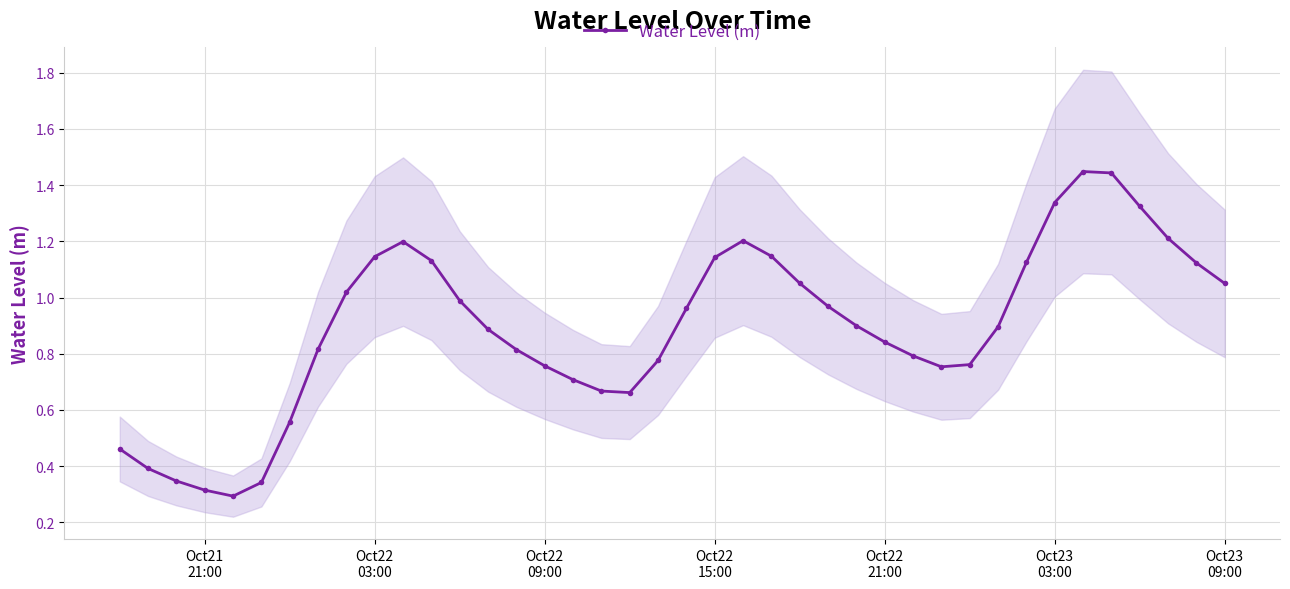

What is the sum of all values?

35.8